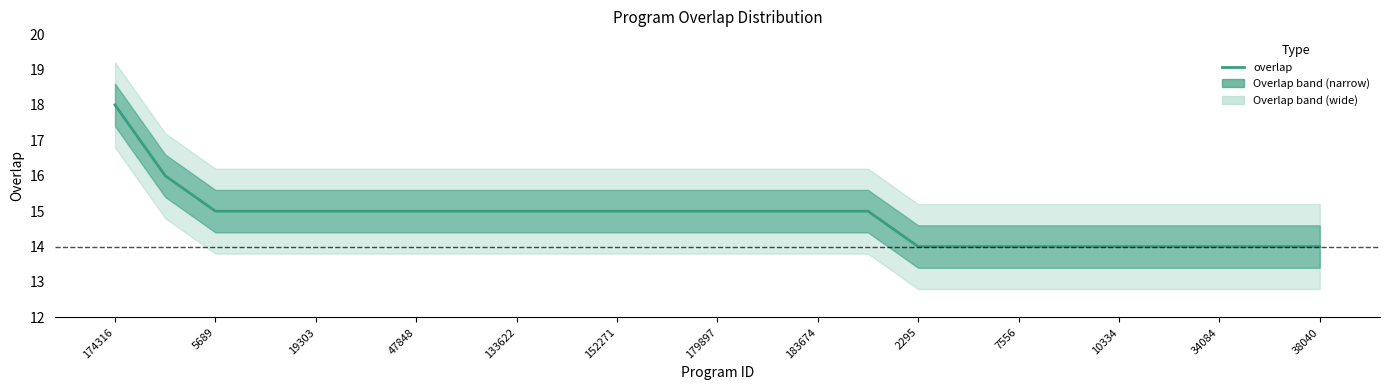

Is it true that the value at 23 is 14?

True